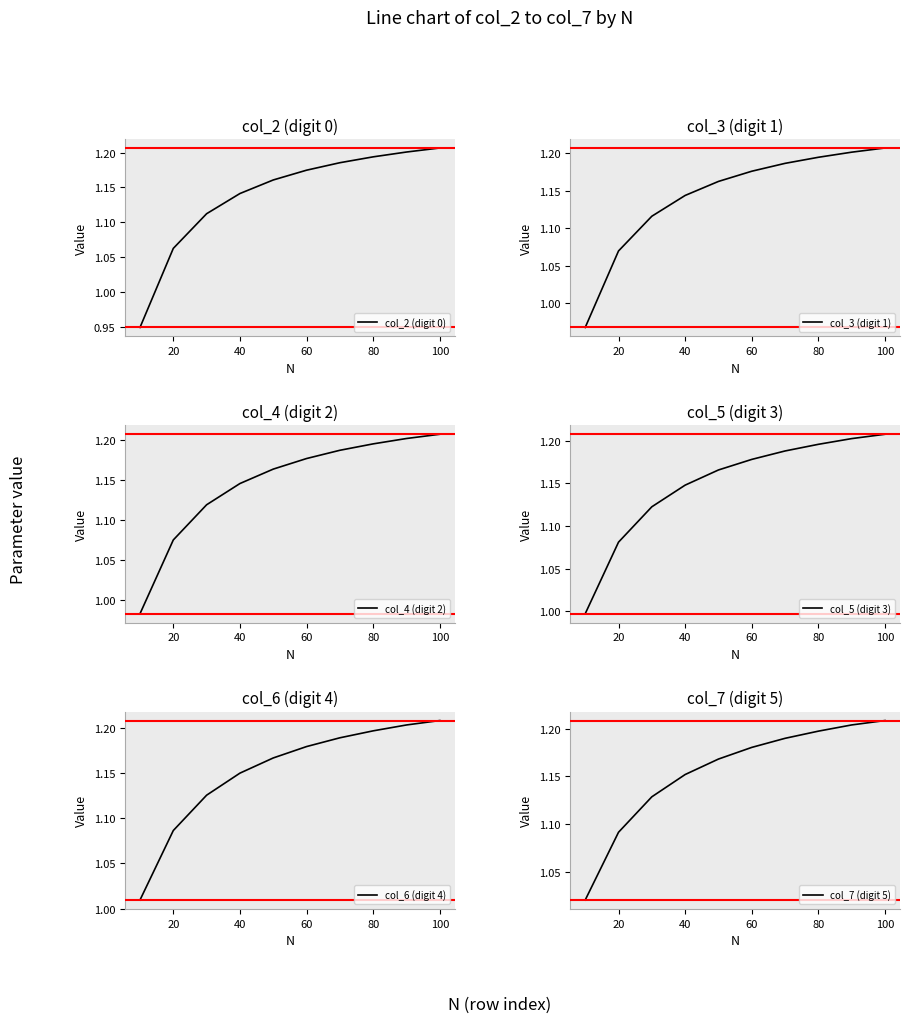

At which label does col_5 (digit 3) first exceed 1?

20